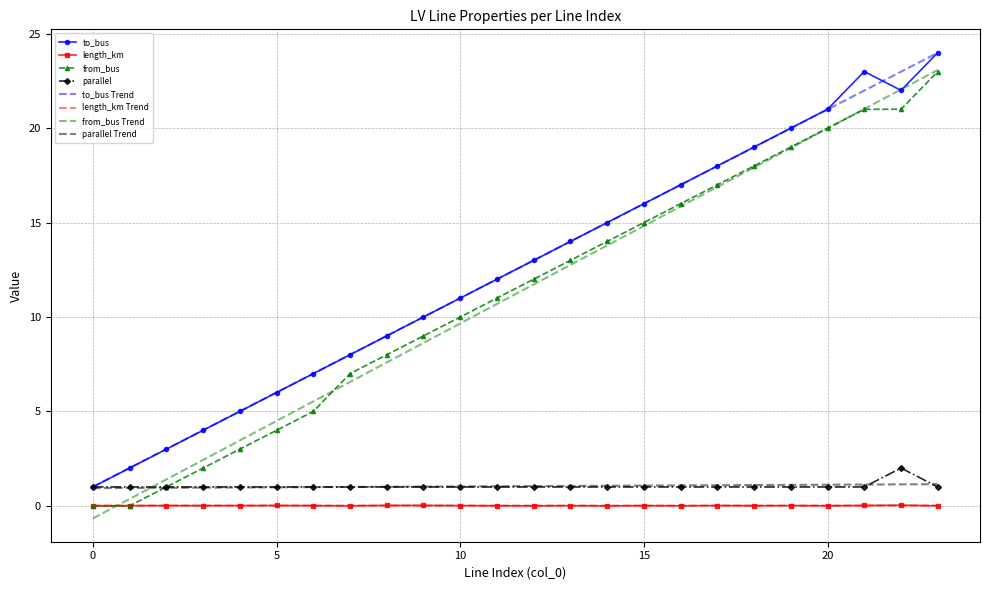

What is the maximum value shown in the chart?

24.0